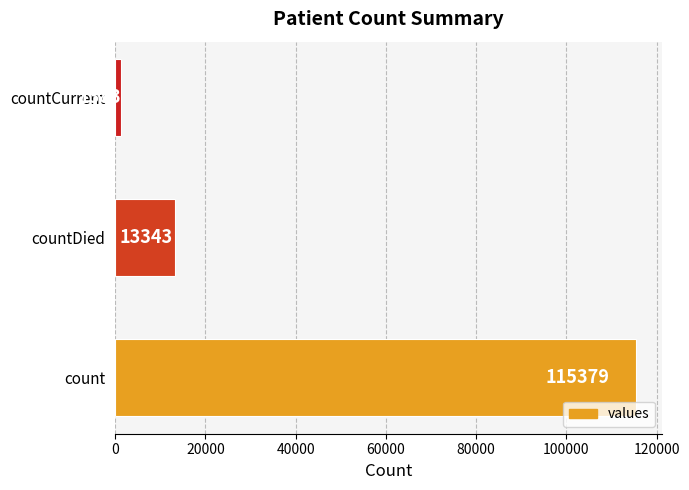

What is the ratio of the value at countDied to the value at countCurrent?

9.6